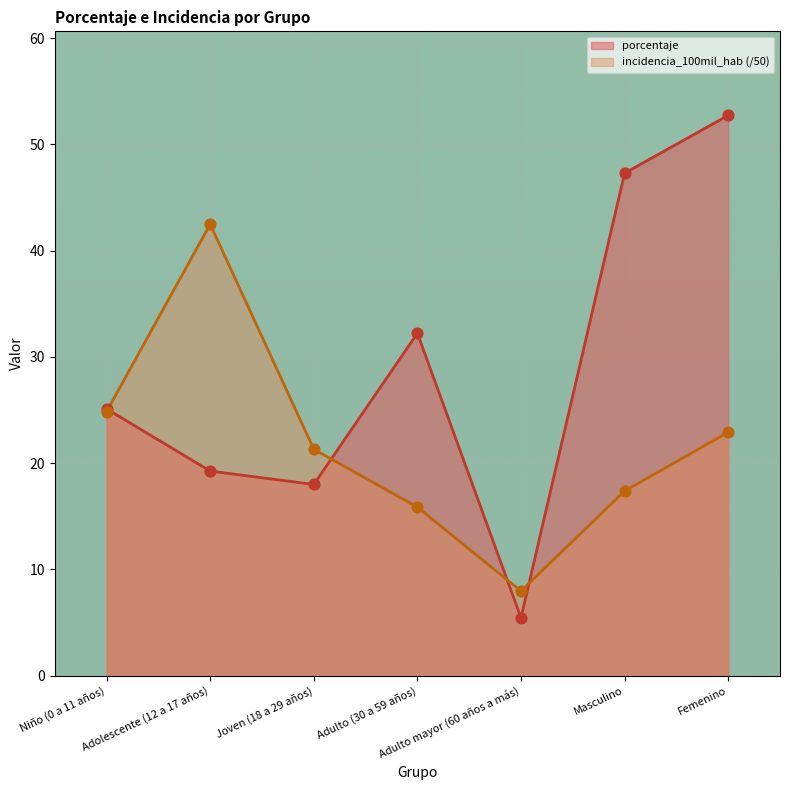

At how many categories does at least one series exceed 30?

4